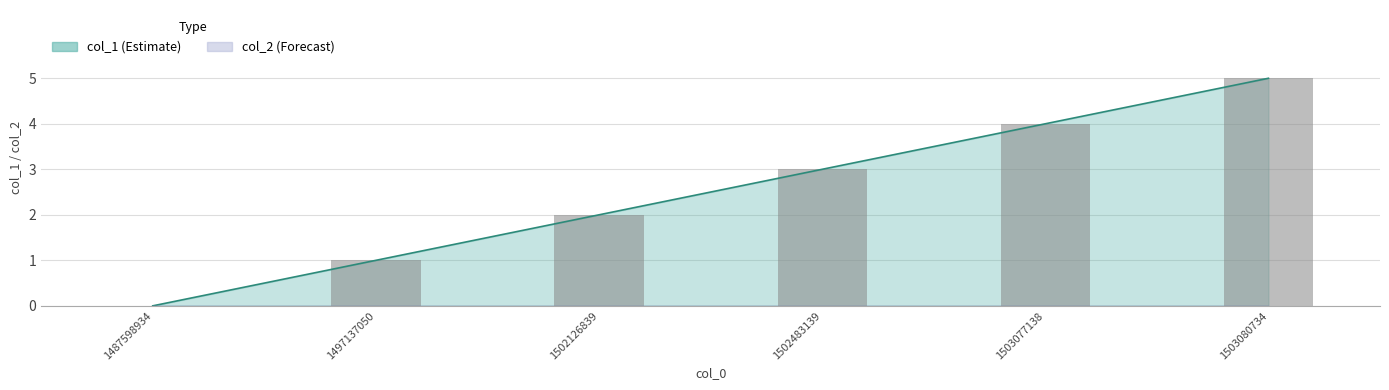

Which label corresponds to the smallest value in the chart?

1487598934